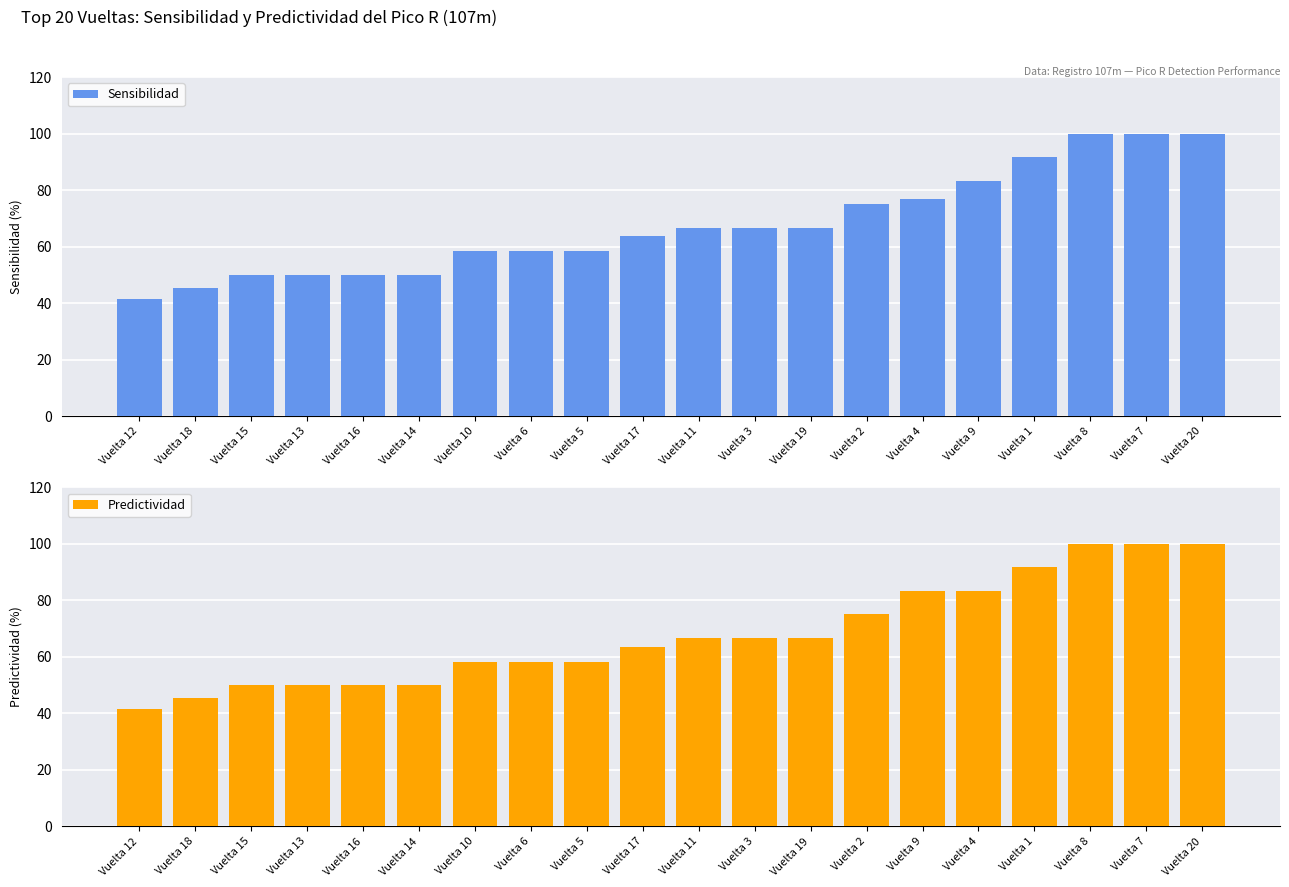

What is the difference between the maximum and second lowest values in the Predictividad series?

54.5